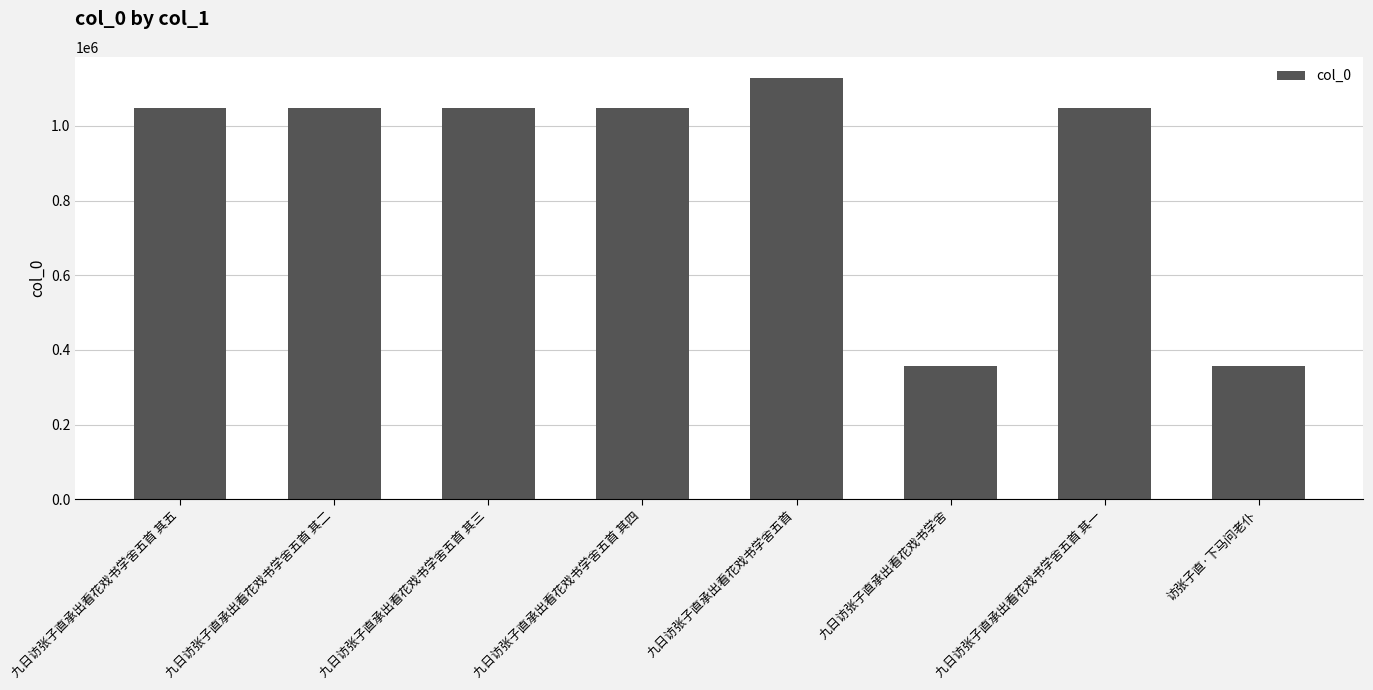

Does the chart contain stacked bars?

No